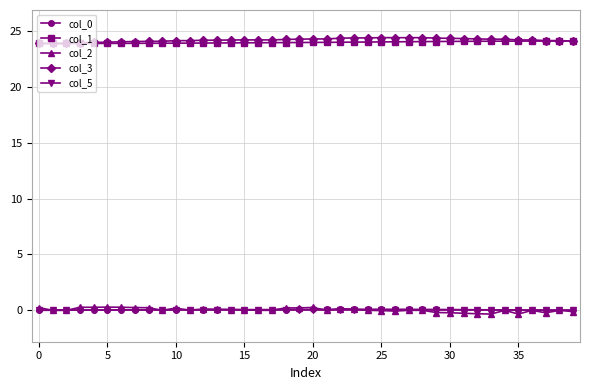

True or false: col_3 and col_2 cross at least once.

False